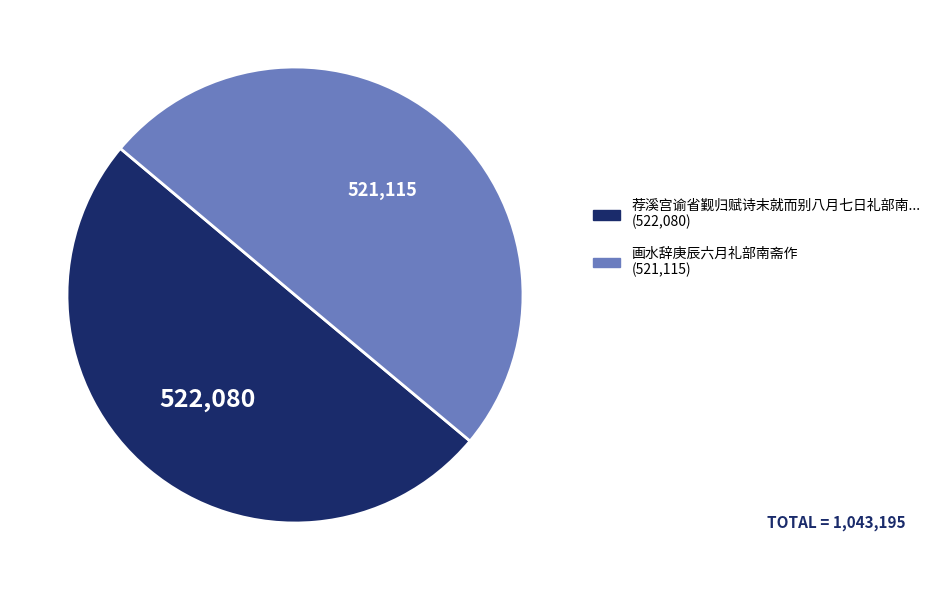

Which category has the smallest portion of the pie?

画水辞庚辰六月礼部南斋作